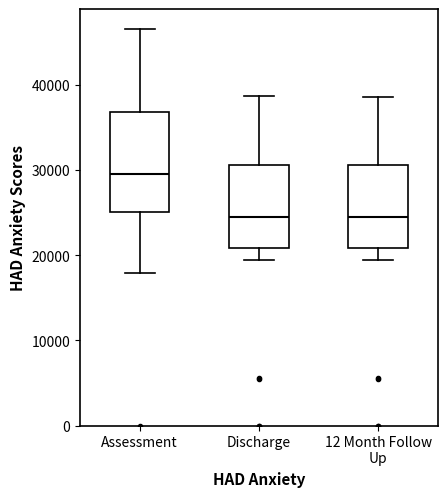

Reading left to right, read every box against the y-axis: the position of its median line, the range the box covers, and the ends of its whiskers. The values are not printed on the chart, so give them approximately, as read against the axis.

Assessment: median 30000, box 25000 to 37000, whiskers 18000 to 47000
Discharge: median 25000, box 21000 to 31000, whiskers 19000 to 39000
12 Month Follow Up: median 24000, box 21000 to 31000, whiskers 19000 to 39000